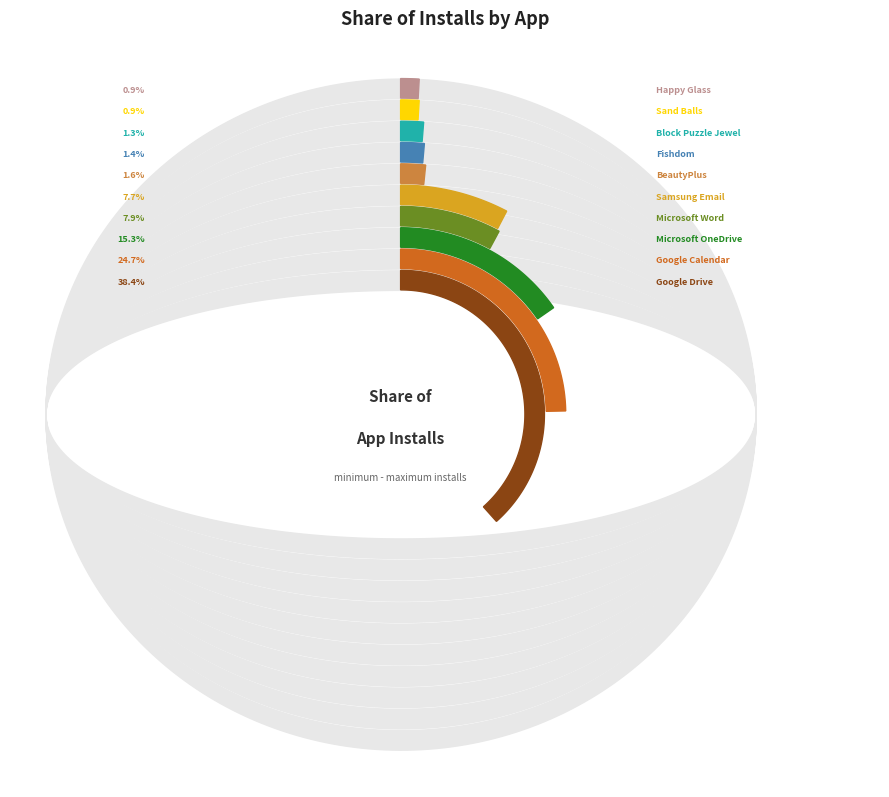

How many slices are in this pie chart?

10